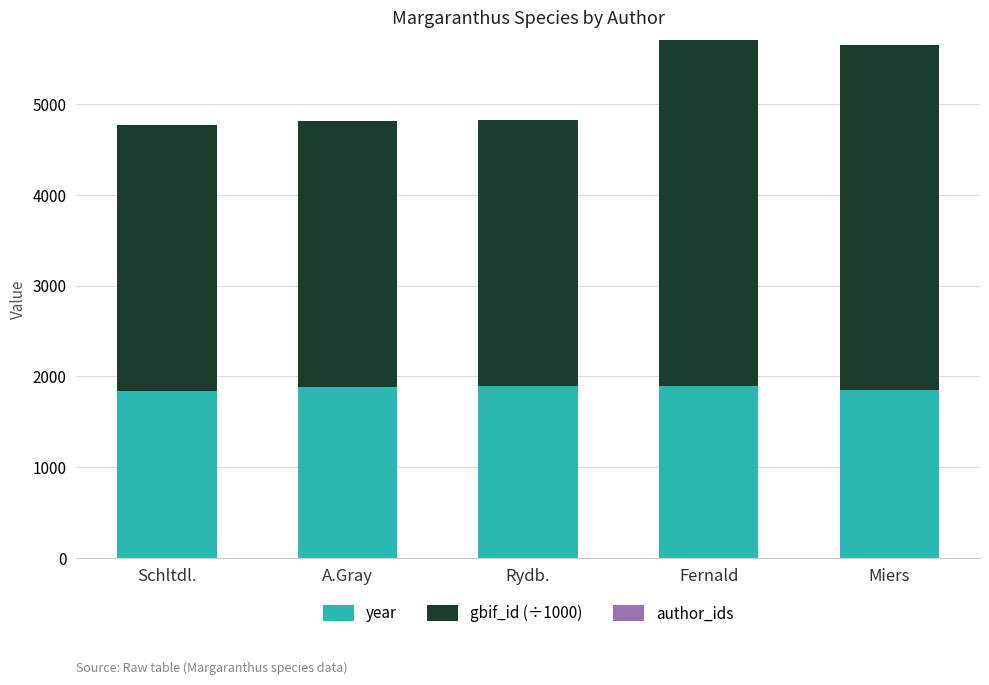

What value does the year series have at A.Gray?

1883.0